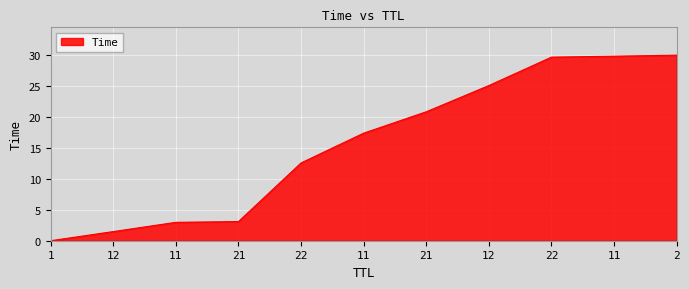

How many values are below 17?

5